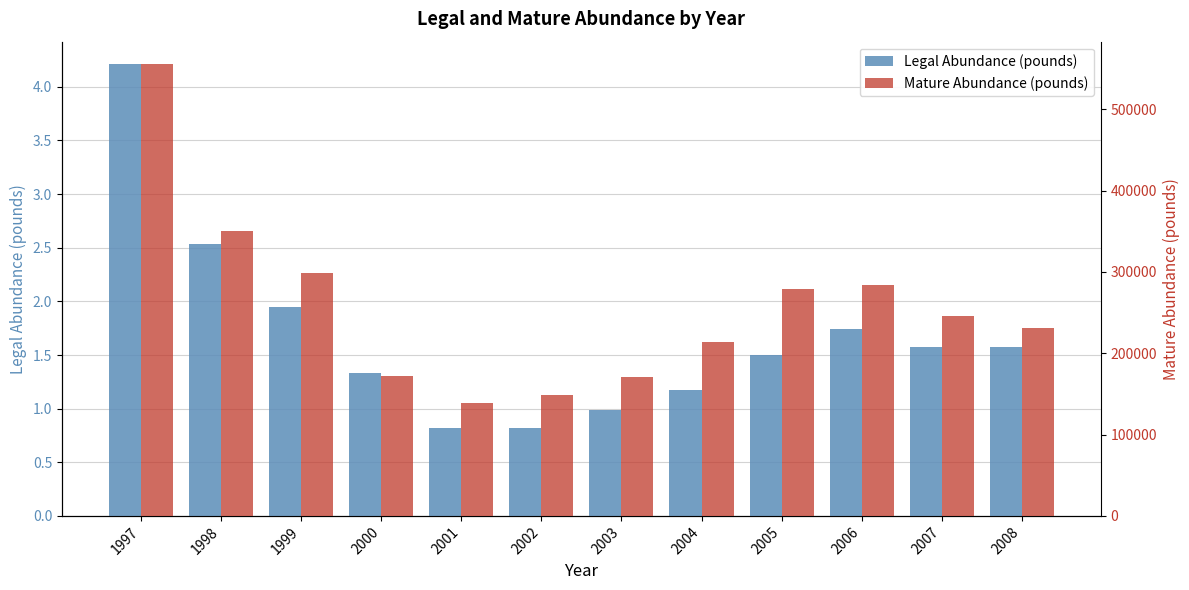

What is the difference between the highest and lowest values at 2003?

170183.1